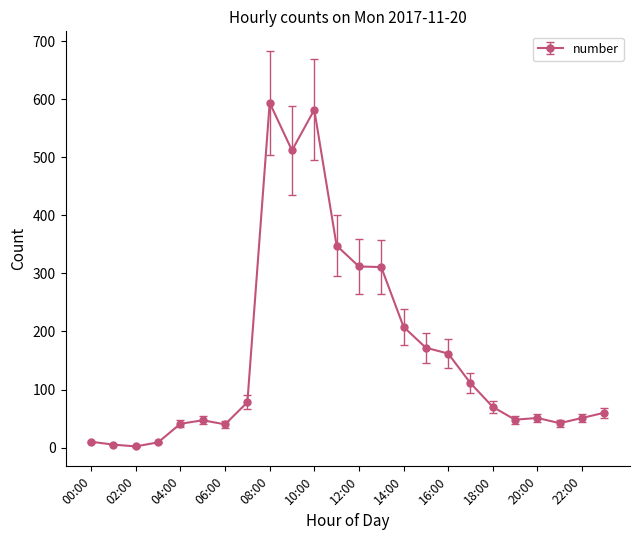

What is the value of the 20th point from the left?

48